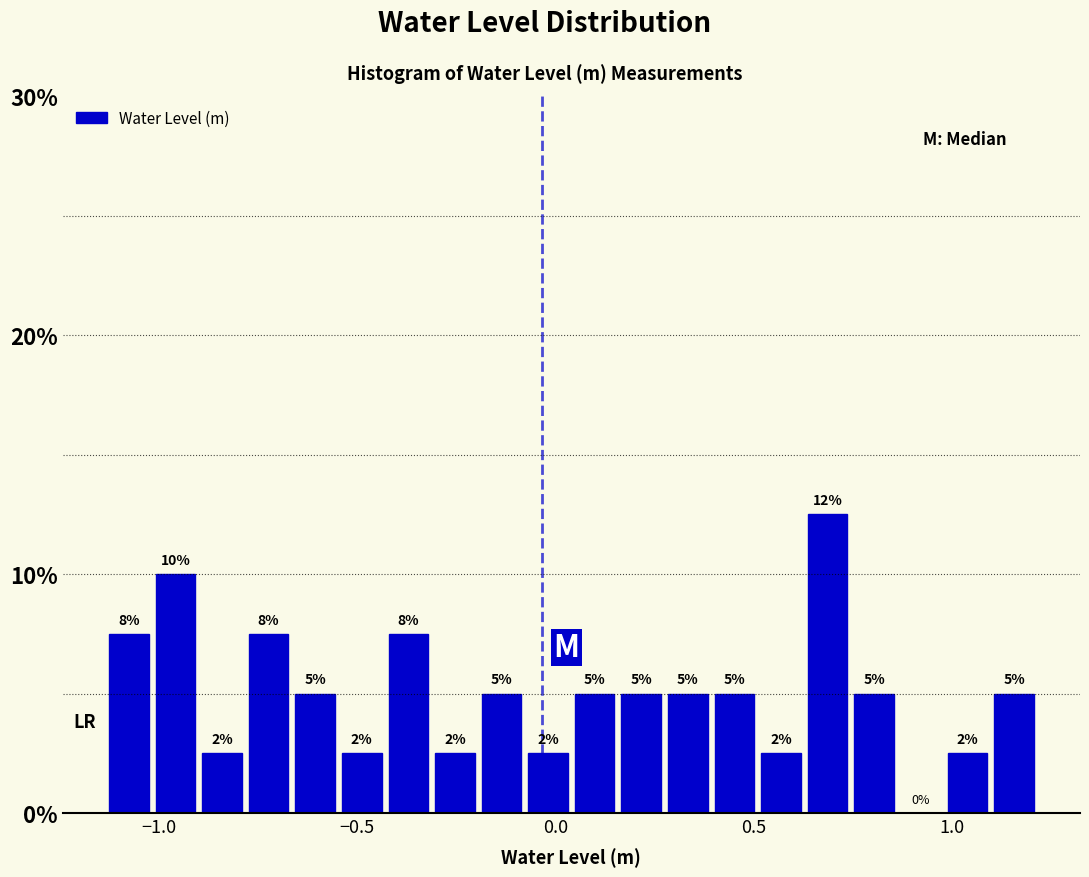

Around what value on the x-axis is the tallest bar? Give the approximate position of its centre, as read against the axis.

0.70